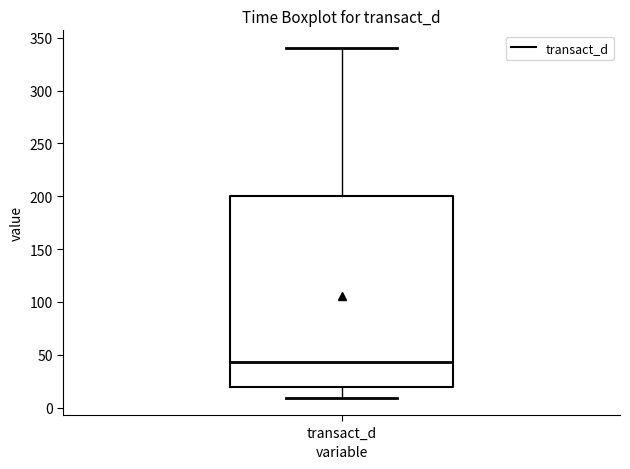

Where does the median line of the box for transact_d sit on the y-axis? The values are not printed on the chart, so give them approximately, as read against the axis.

45